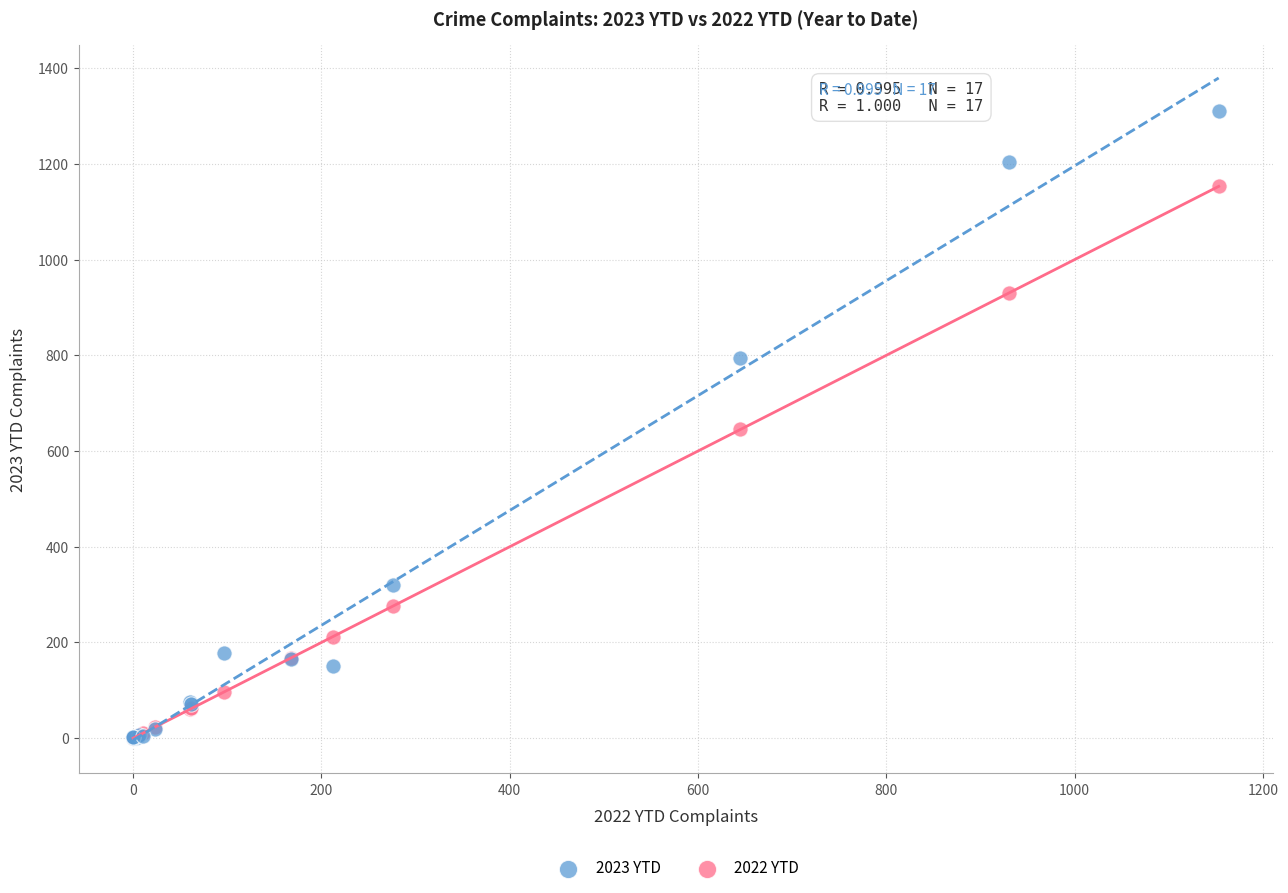

Which series contains the highest Y value?

2023 YTD